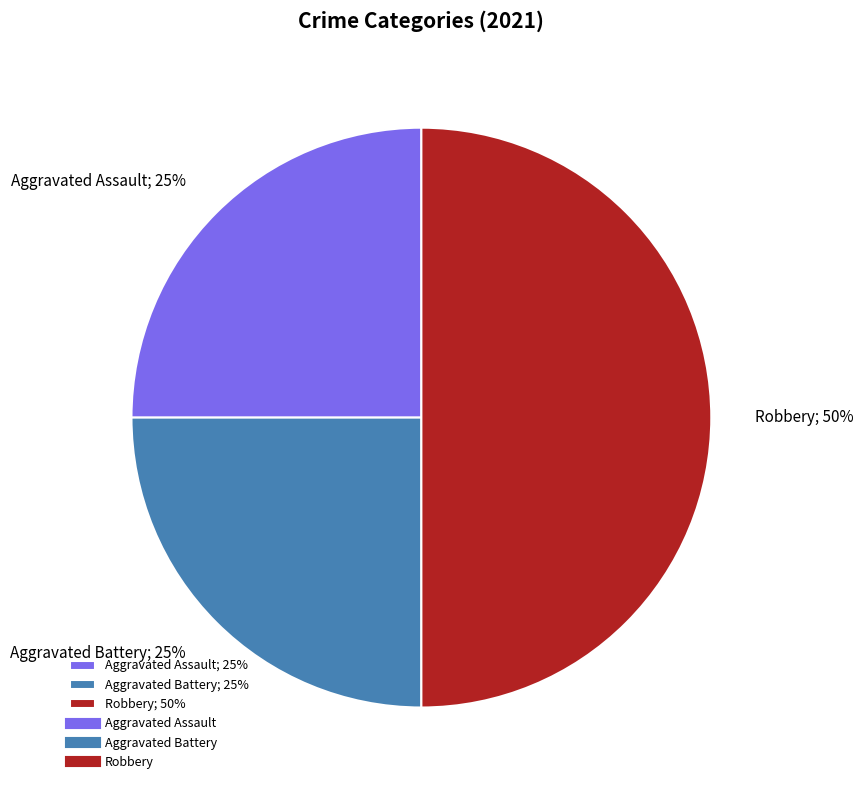

How many slices are in this pie chart?

3